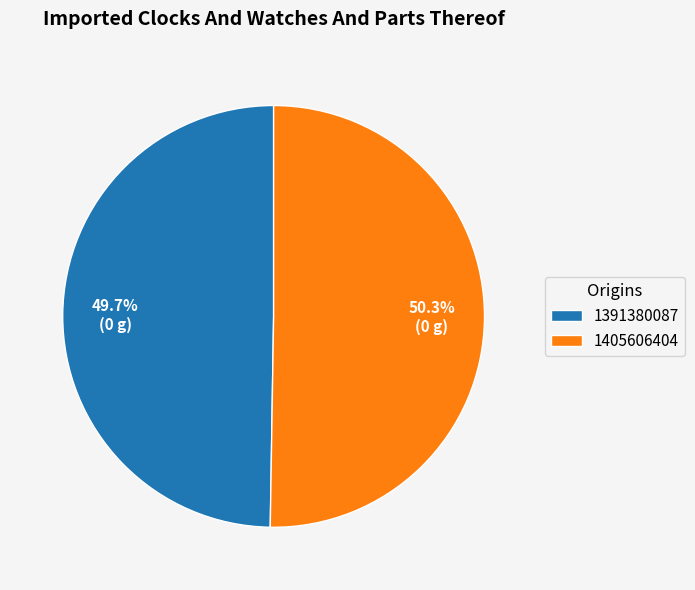

Which category has the smallest portion of the pie?

1391380087